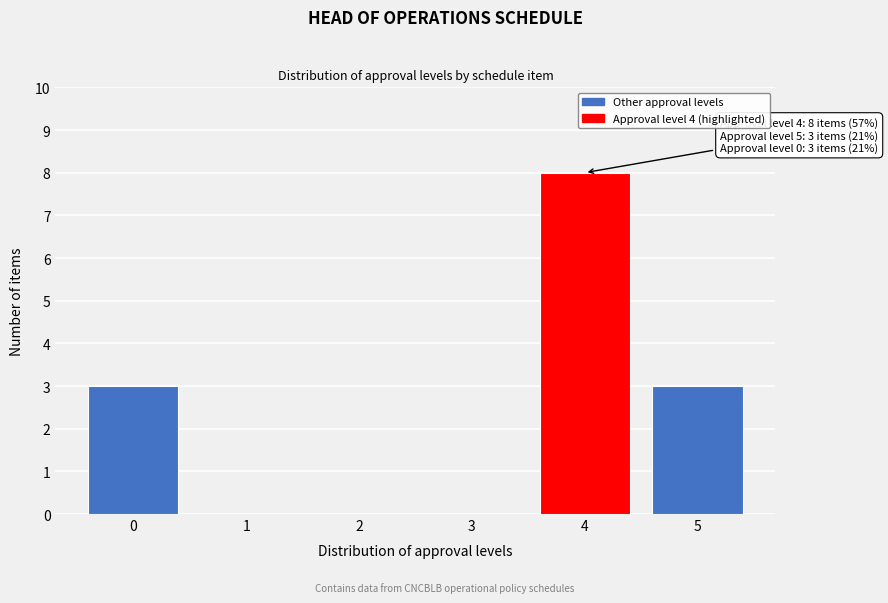

Reading left to right, transcribe all the data shown in this chart.

0=3	1=0	2=0	3=0	4=8	5=3